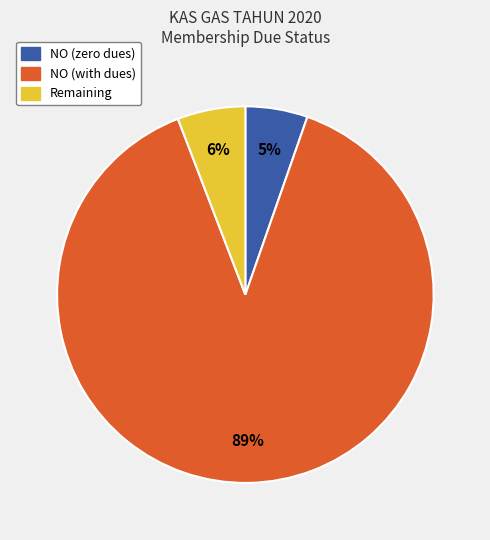

Count the number of slices in the pie.

3